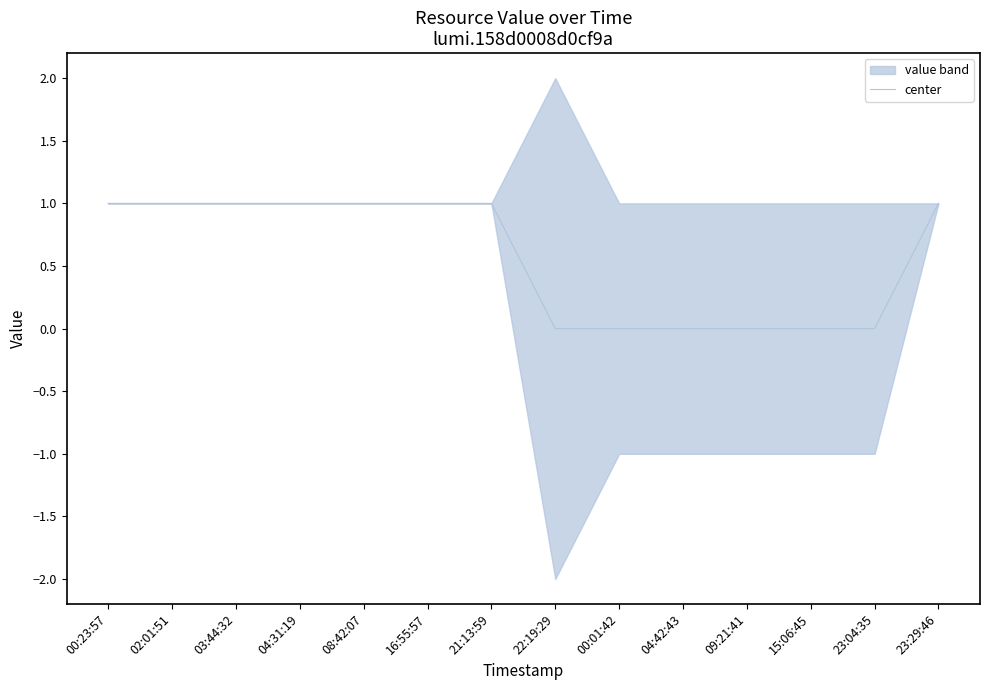

Count the number of categories in the chart.

14